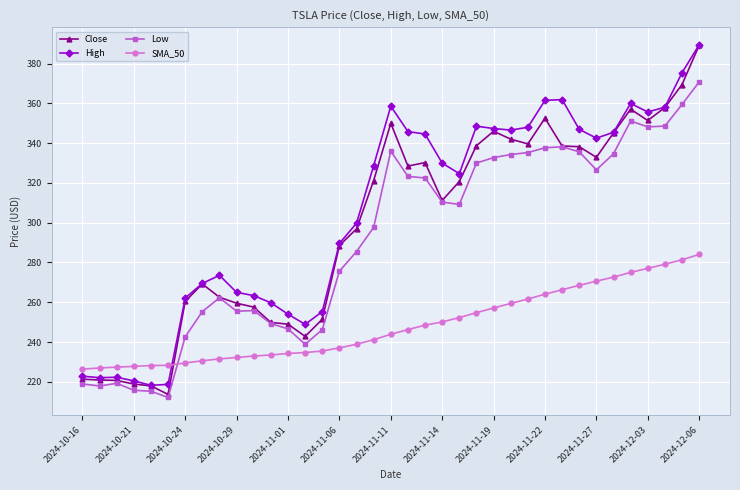

What is the value of the High point at the 5th from the left?

218.2